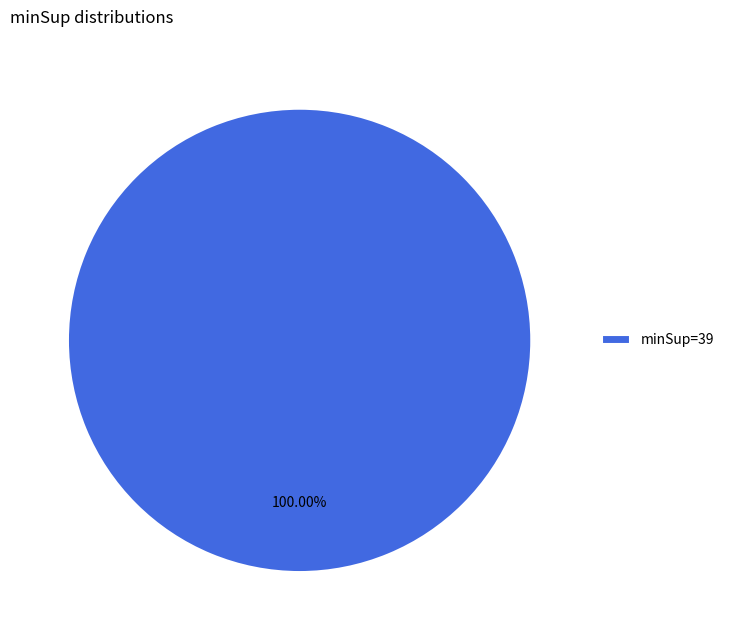

Is there a majority slice in this chart?

Yes